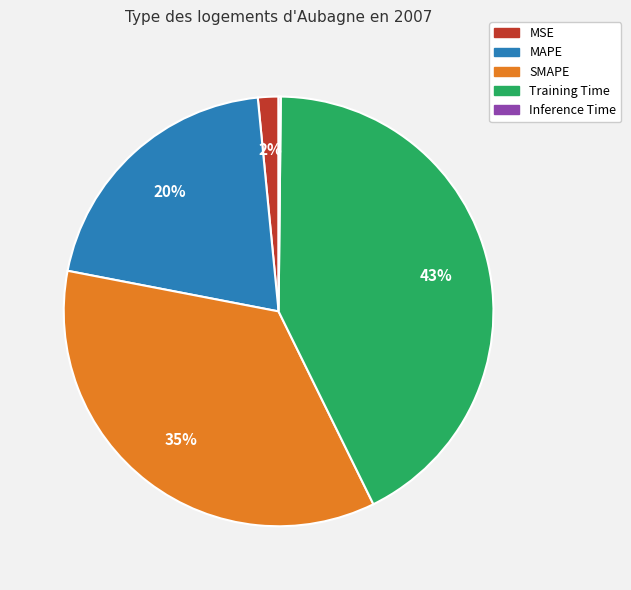

Do SMAPE and Training Time together represent more than half of the pie?

Yes